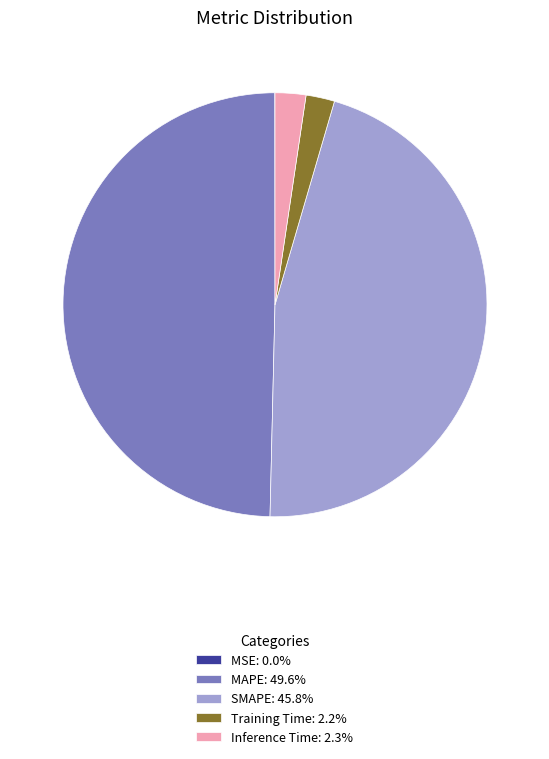

Does any single category account for the majority?

No